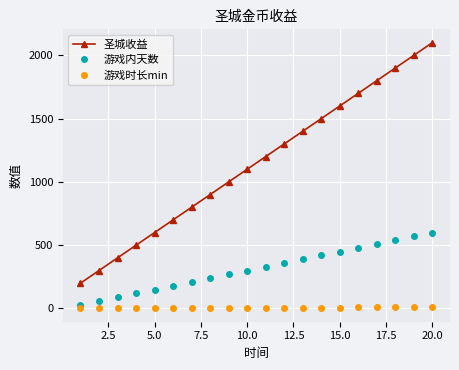

List the series in order of their overall mean, highest first.

圣城收益, 游戏内天数, 游戏时长min